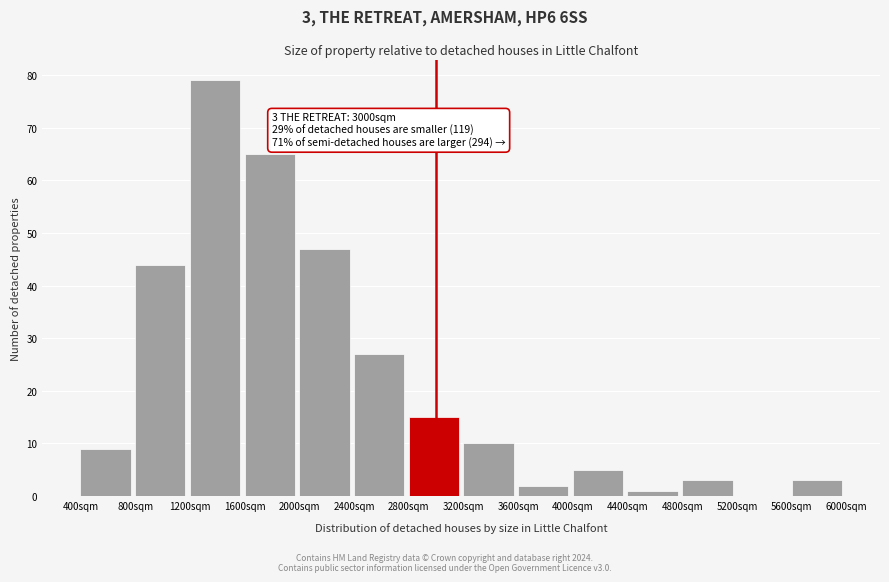

Which range on the x-axis has the tallest bar?

1200 to 1600